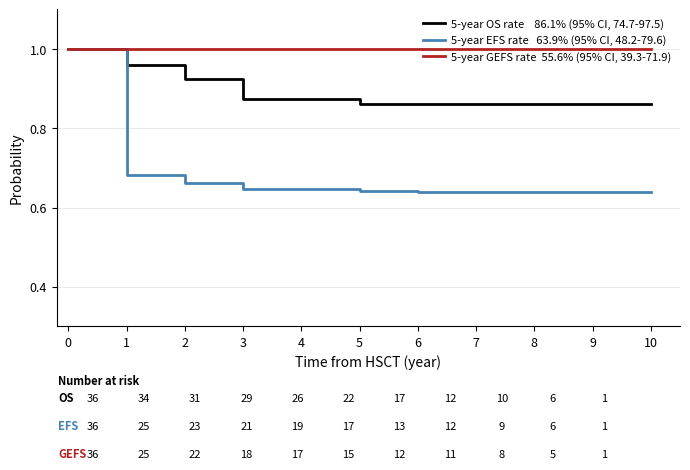

What is the difference between the highest and lowest values at 7?

0.4